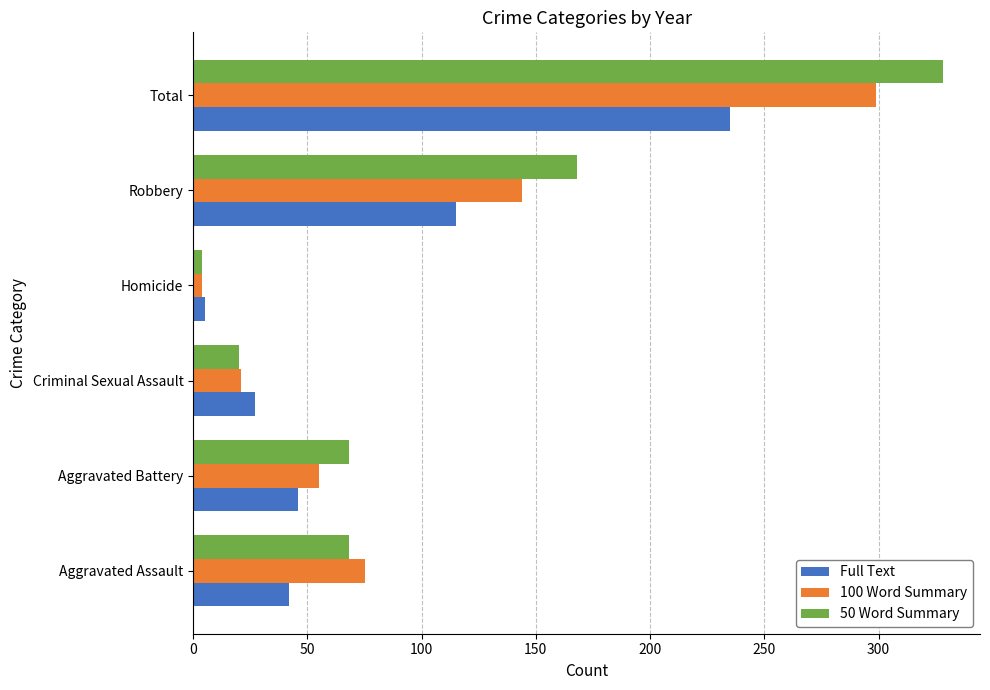

What is the sum of the 50 Word Summary values at Aggravated Assault and Aggravated Battery?

136